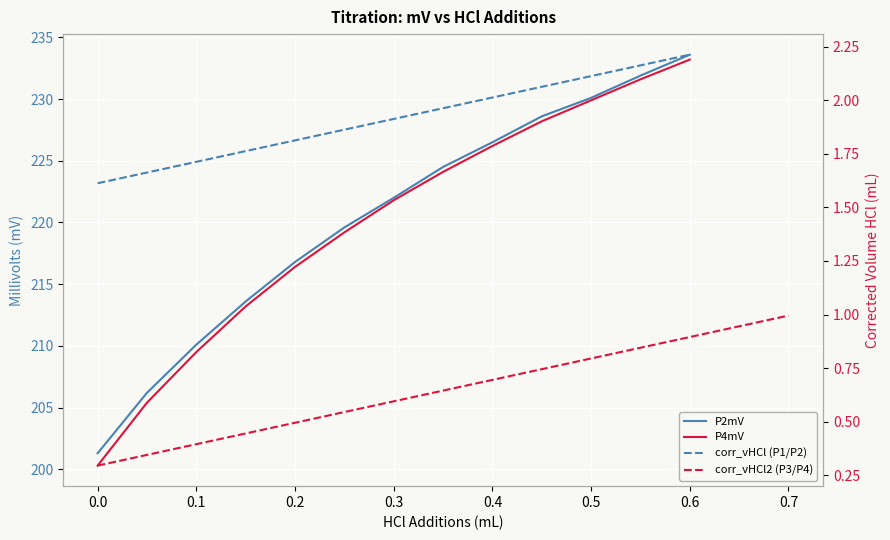

The value of P2mV at 11 is 363.2. True or false?

False